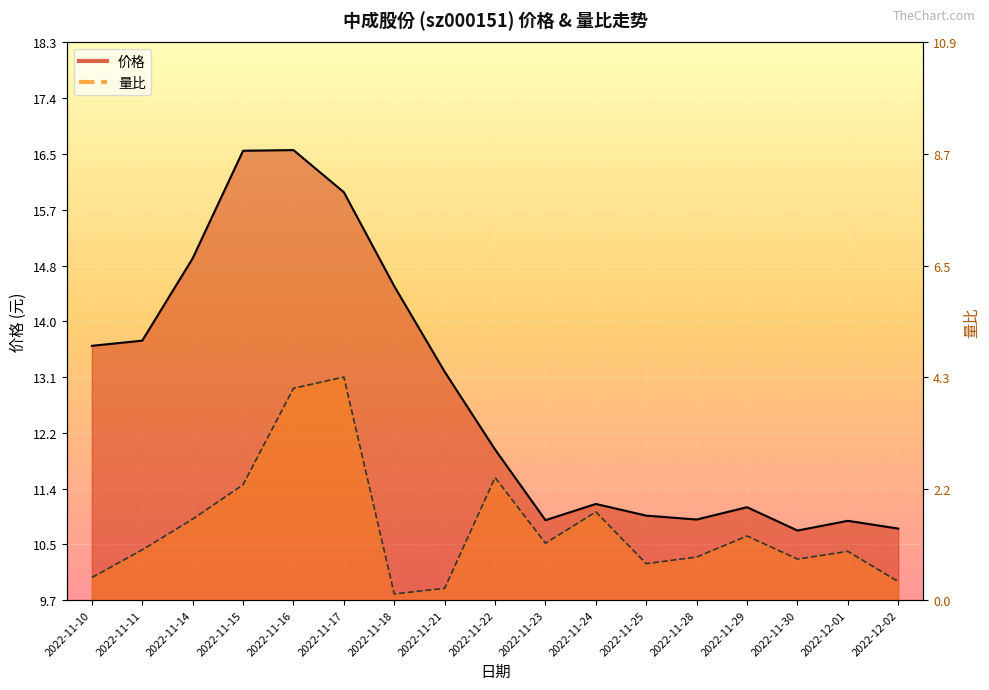

What is the label of the 3rd point from the left?

2022-11-14